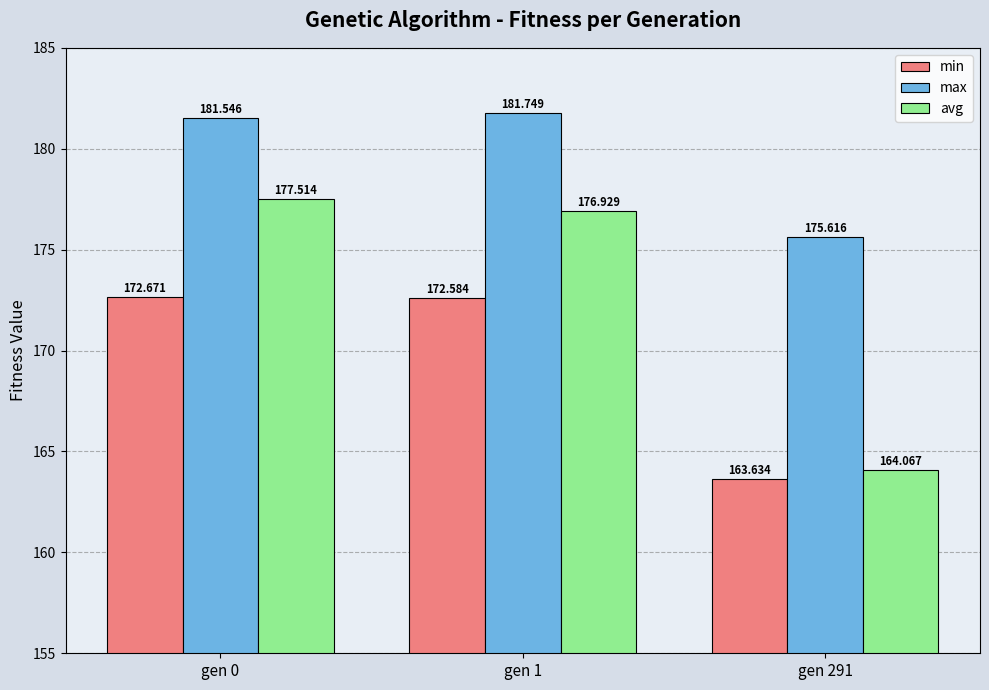

Reading left to right, transcribe all the data shown in this chart.

min: 172.7	172.6	163.6
max: 181.5	181.7	175.6
avg: 177.5	176.9	164.1